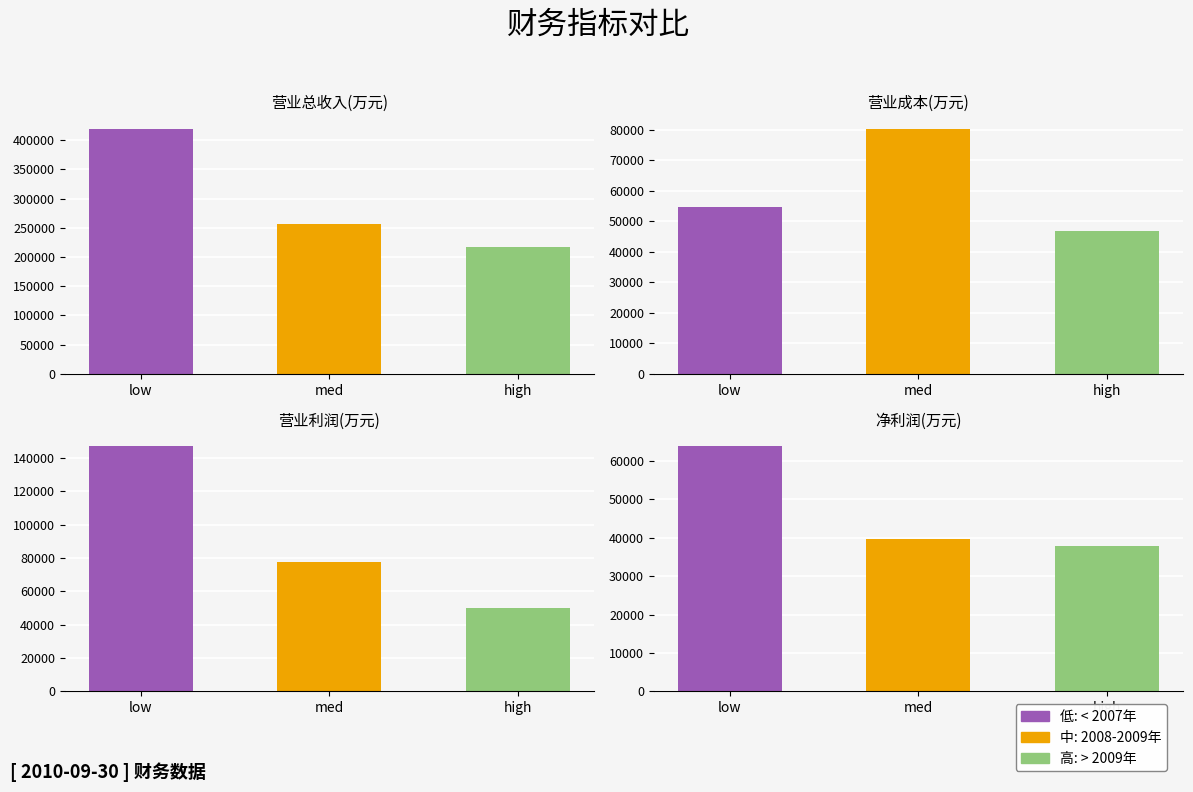

How many bars are there in total?

12